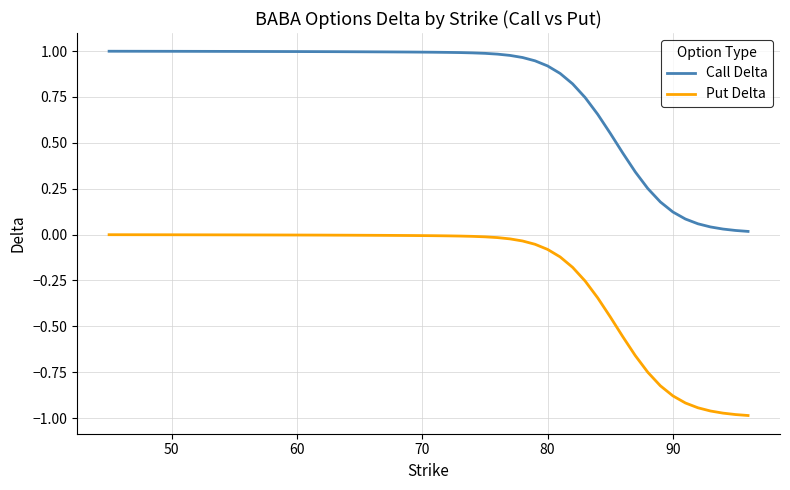

Which series has the largest range (max minus min)?

Put Delta